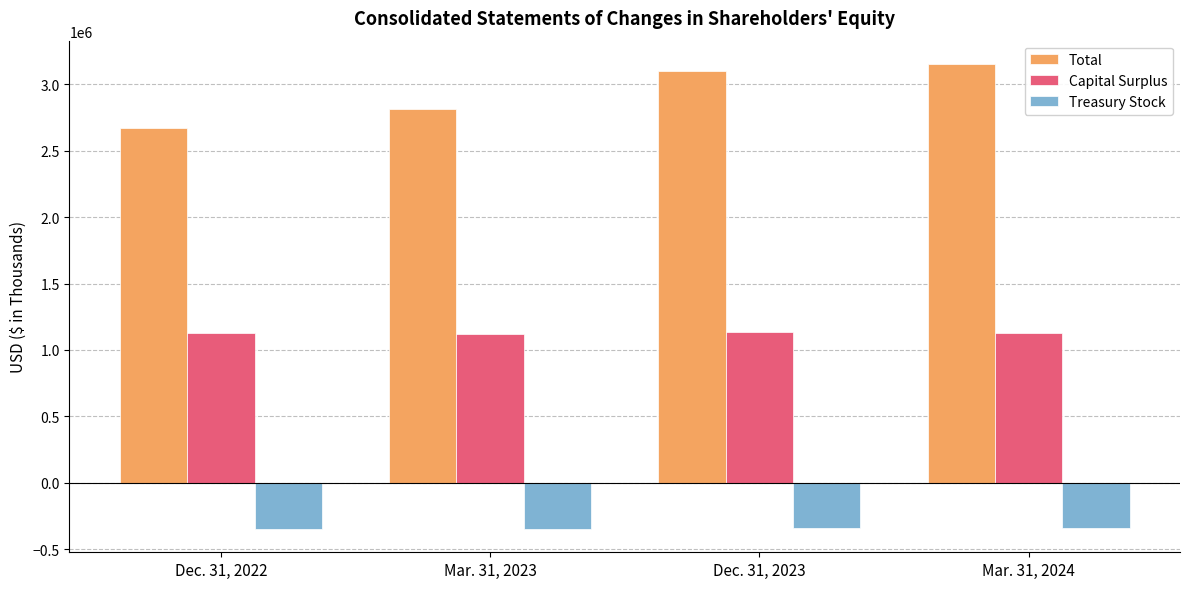

What is the difference between the second highest and second lowest values in the Capital Surplus series?

1857